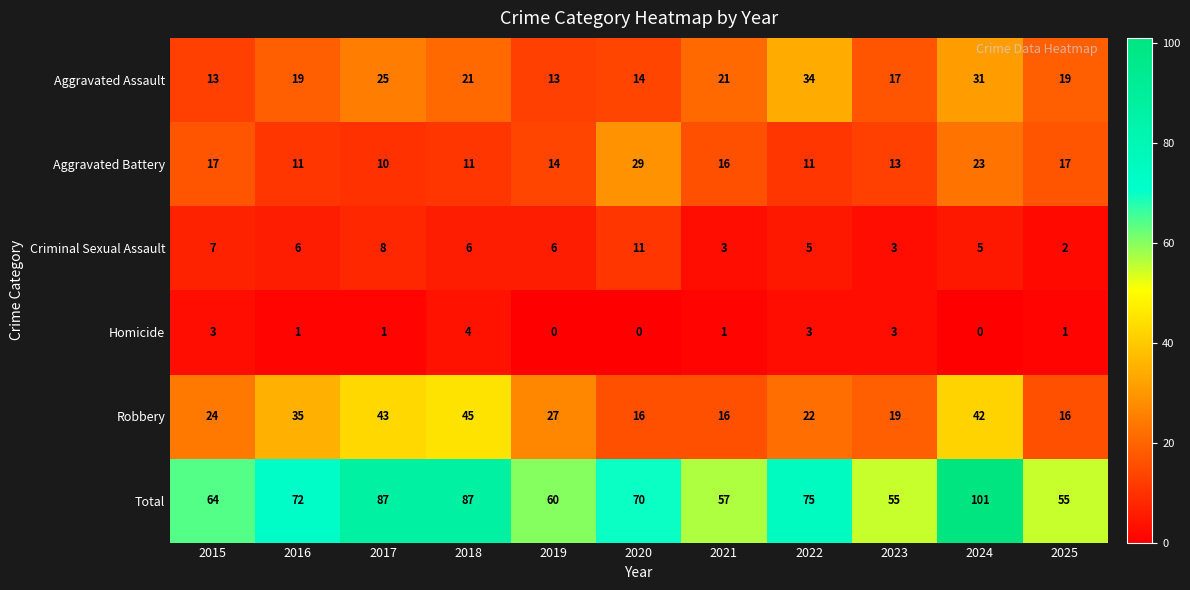

Which series has the largest total across all categories?

Total